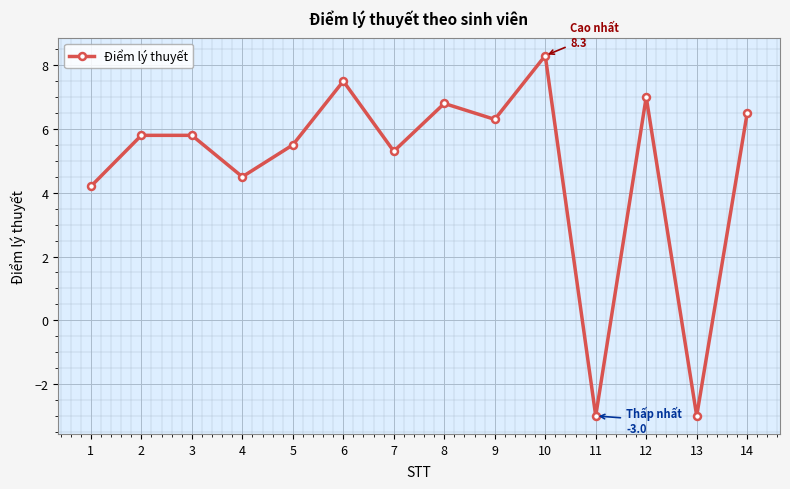

How many points are lower than both their immediate neighbors (excluding endpoints)?

5